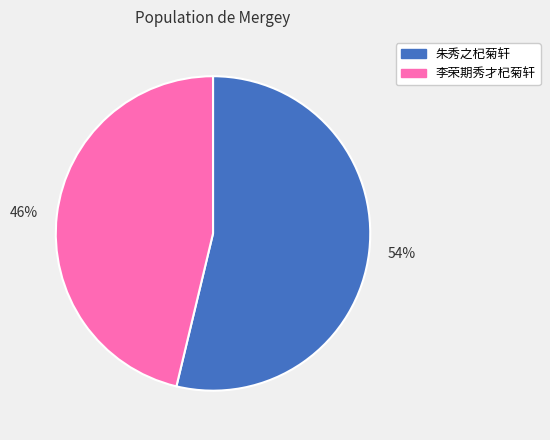

To the nearest percent, what is the average slice percentage?

50%